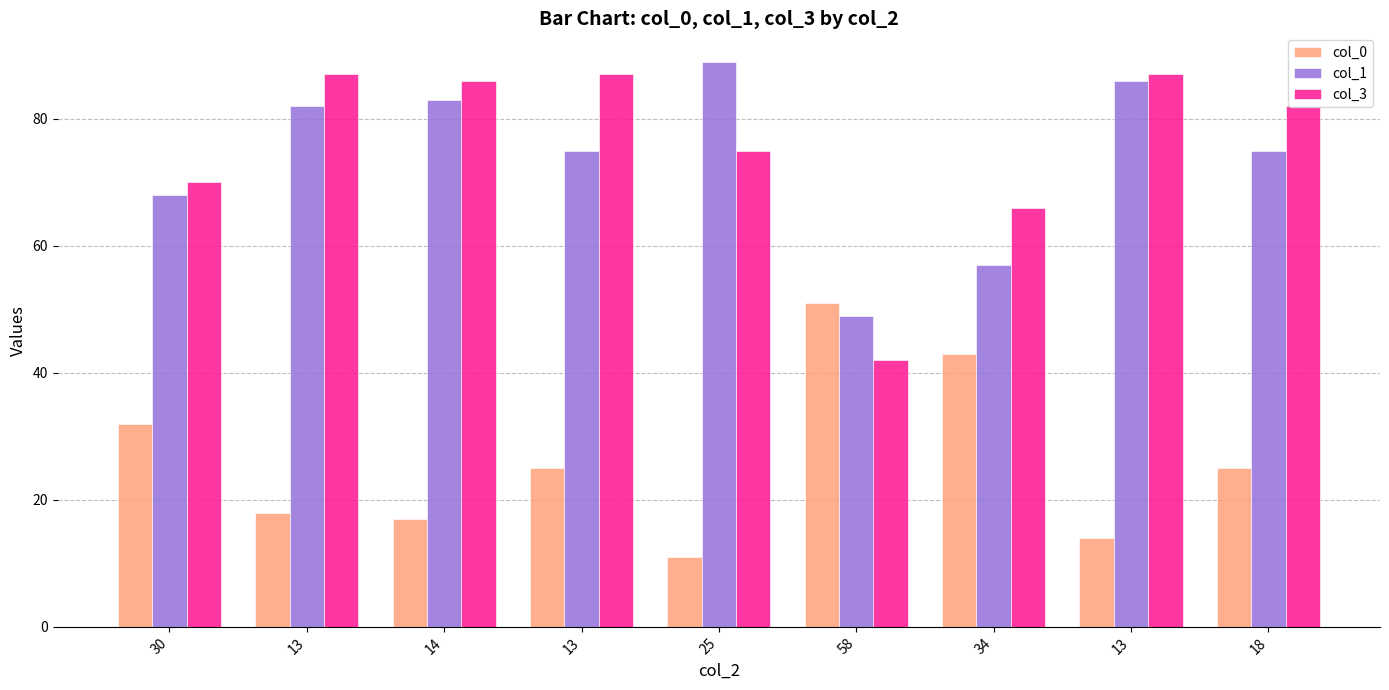

What is the label of the 7th bar from the left?

34